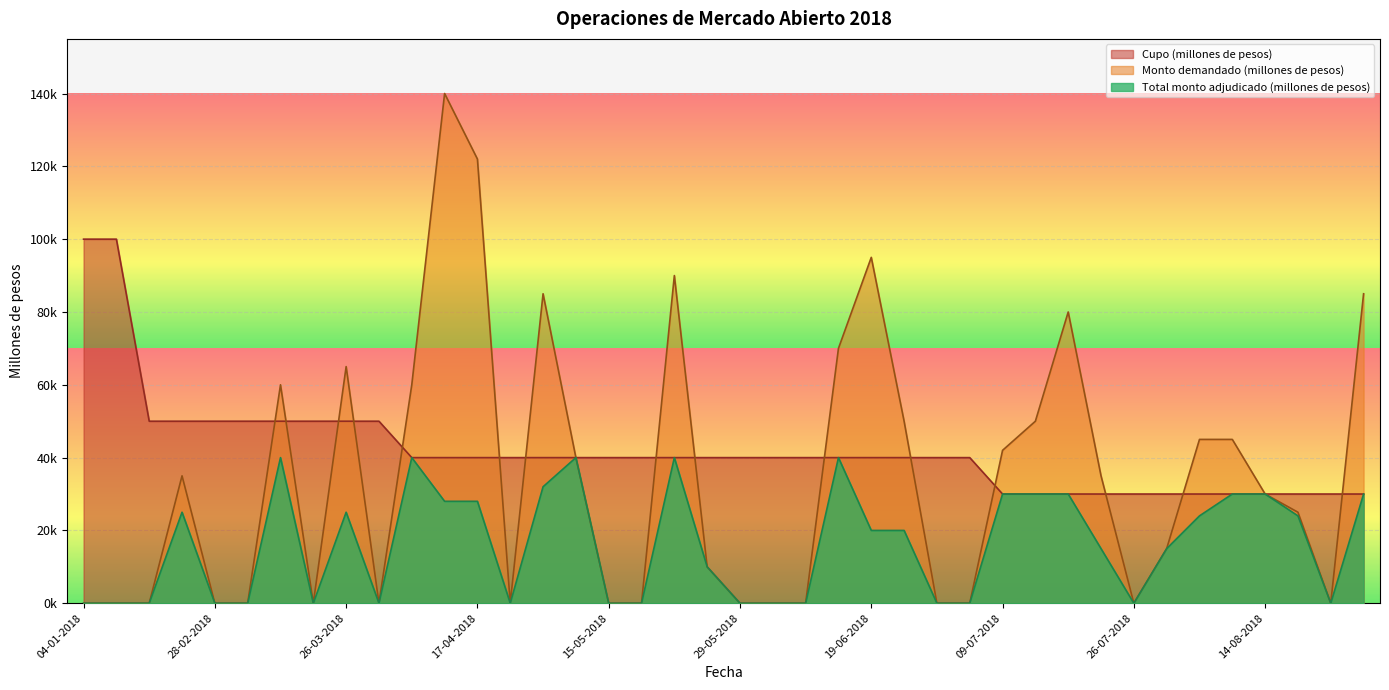

What is the difference between the maximum and minimum values in the Total monto adjudicado (millones de pesos) series?

40000